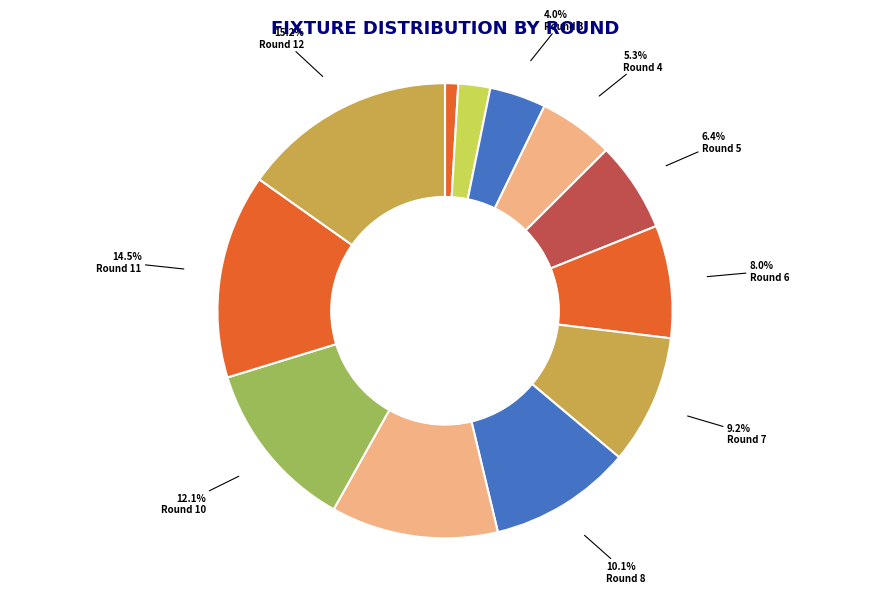

True or false: Round 1 accounts for 1% of the total.

True